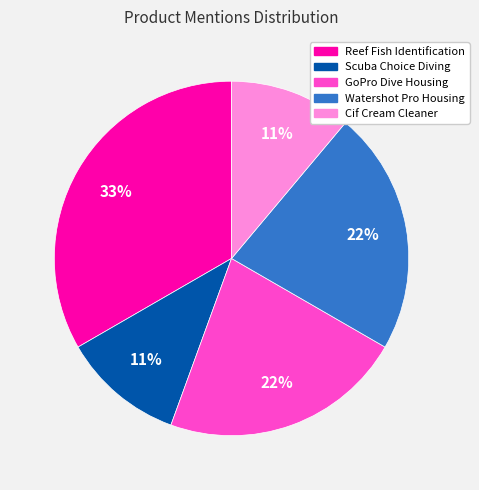

Is GoPro Dive Housing the majority of the pie?

No